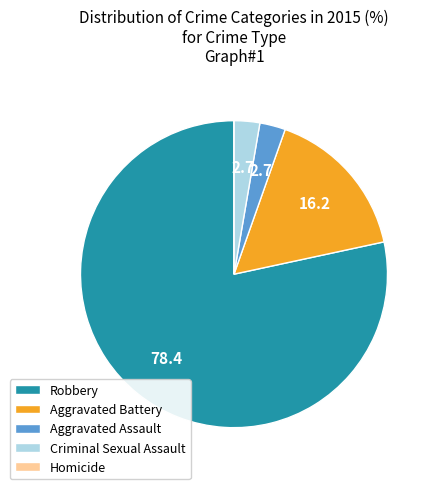

What is the largest slice in the pie chart?

Robbery